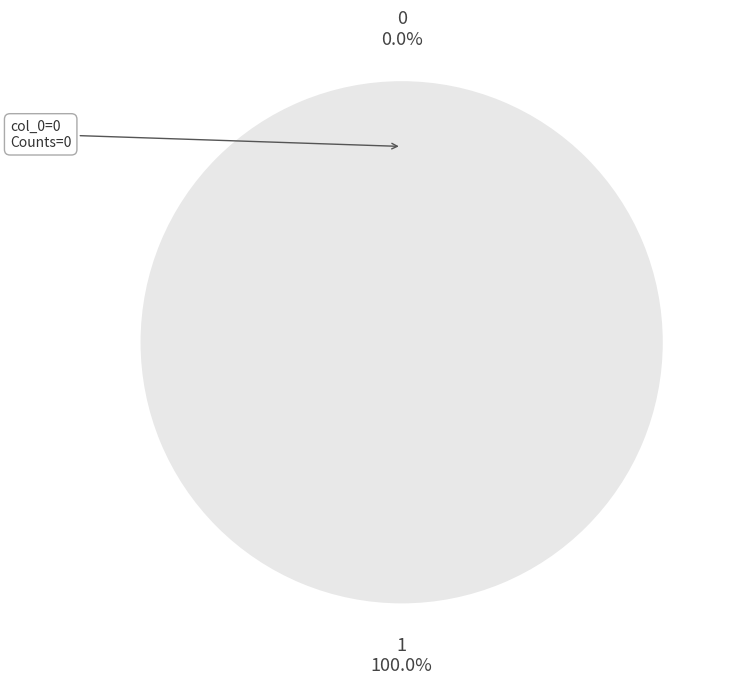

Is there a majority slice in this chart?

Yes